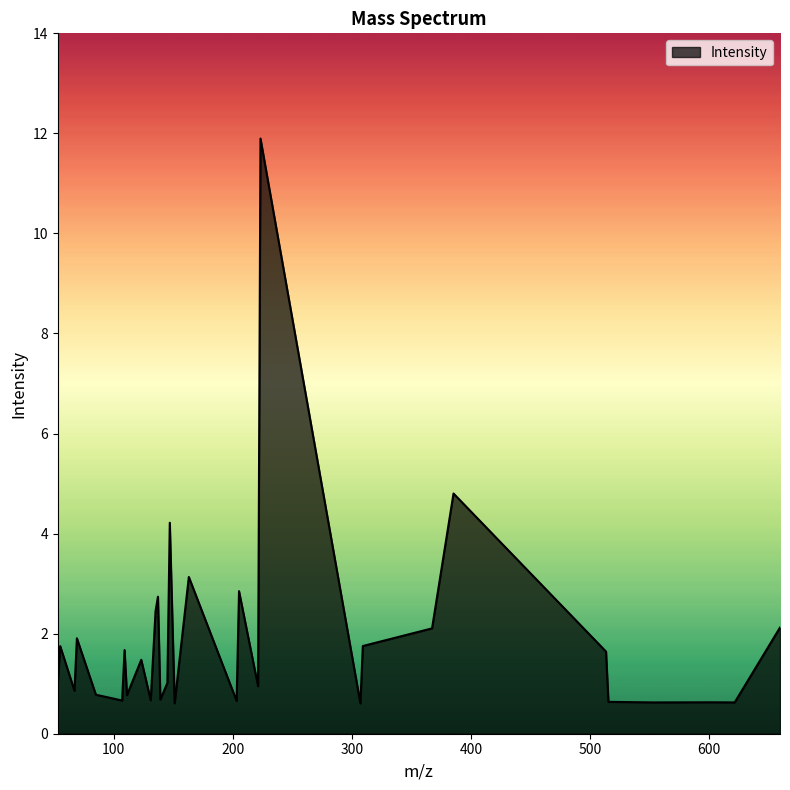

What is the smallest value displayed?

0.6